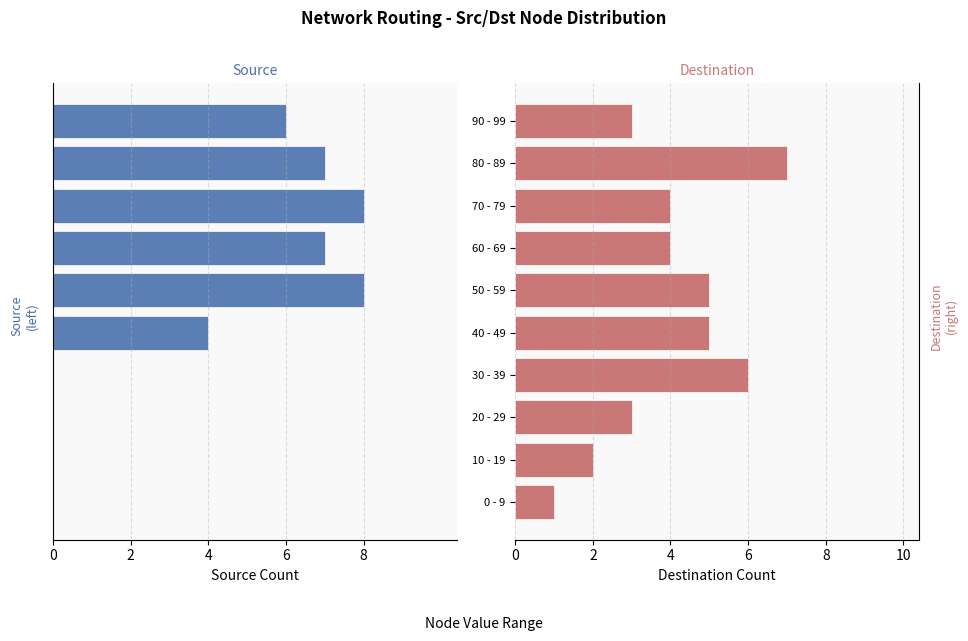

What is the difference between the dst_counts values at 60 - 69 and 0 - 9?

3